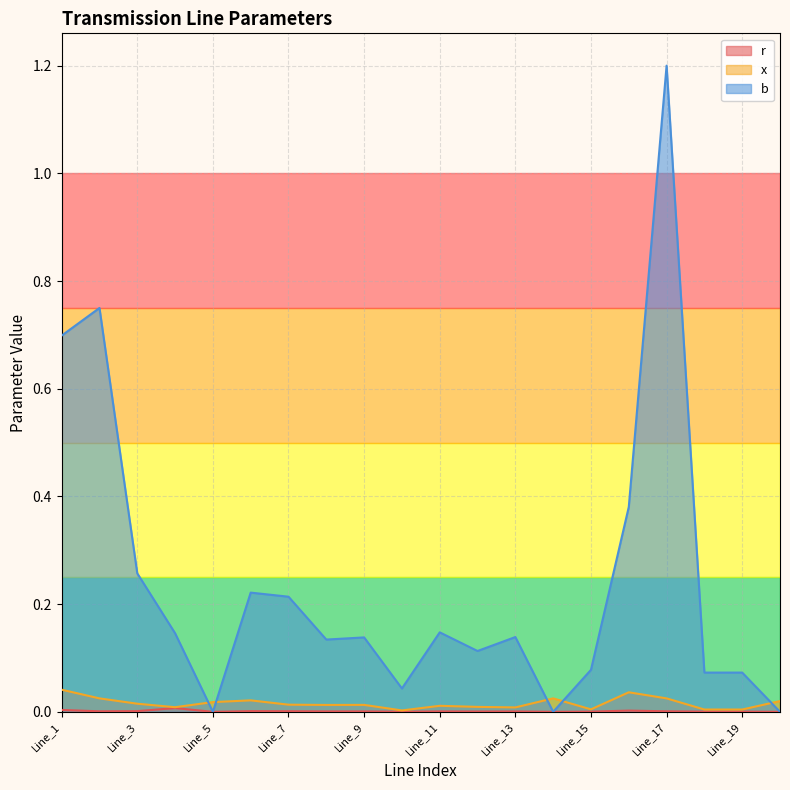

At which category does r reach its first local peak?

Line_4